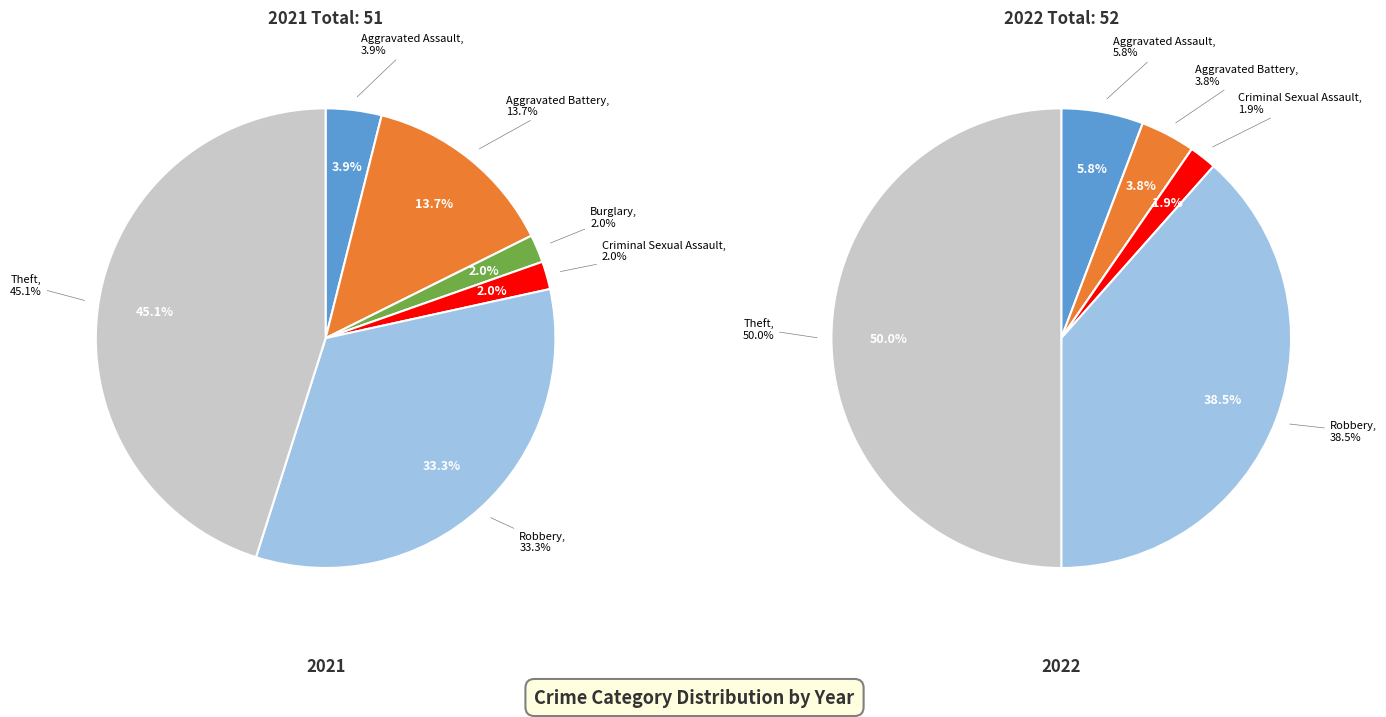

What portion of the pie excludes 2?

98.0%